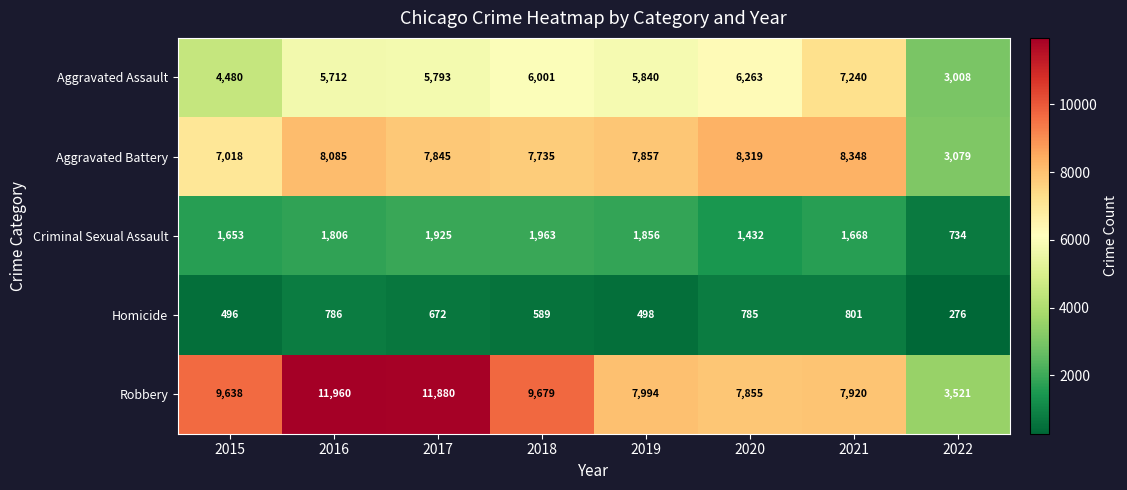

List the series in order of their peak value, highest first.

Robbery, Aggravated Battery, Aggravated Assault, Criminal Sexual Assault, Homicide